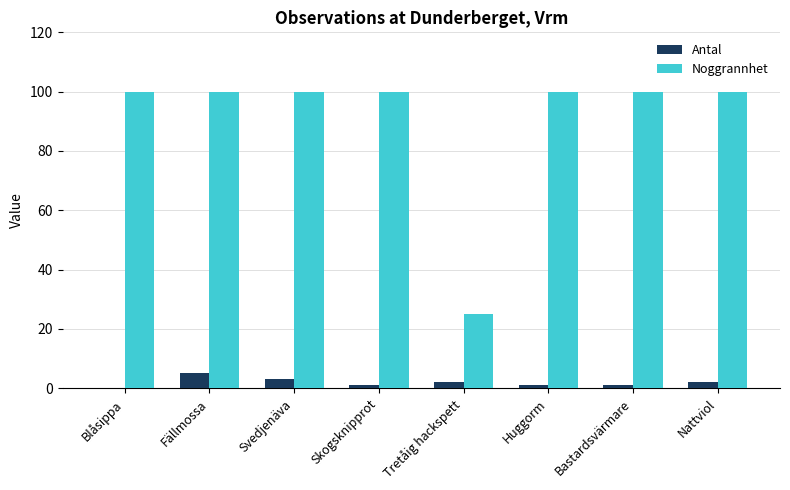

Where does the Antal series first go above 2?

Fällmossa